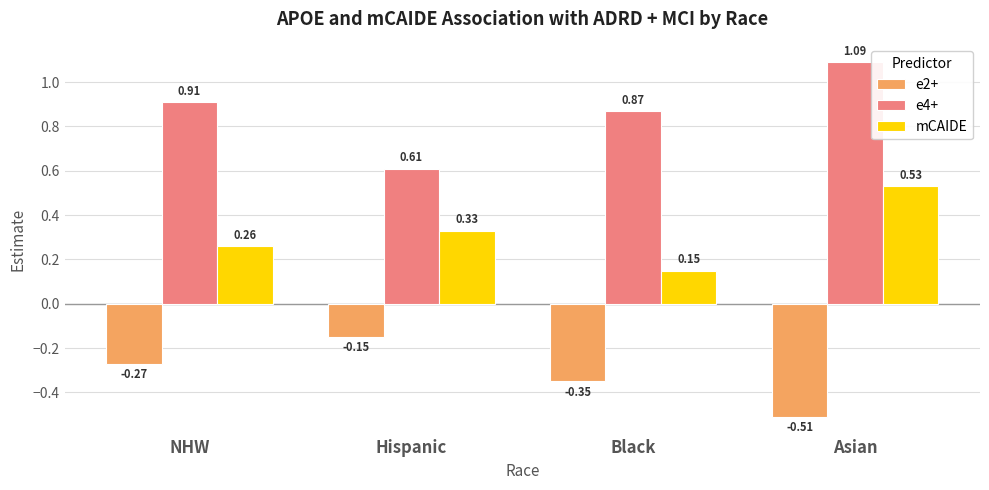

What is the spread (max minus min) of values at Asian?

1.6